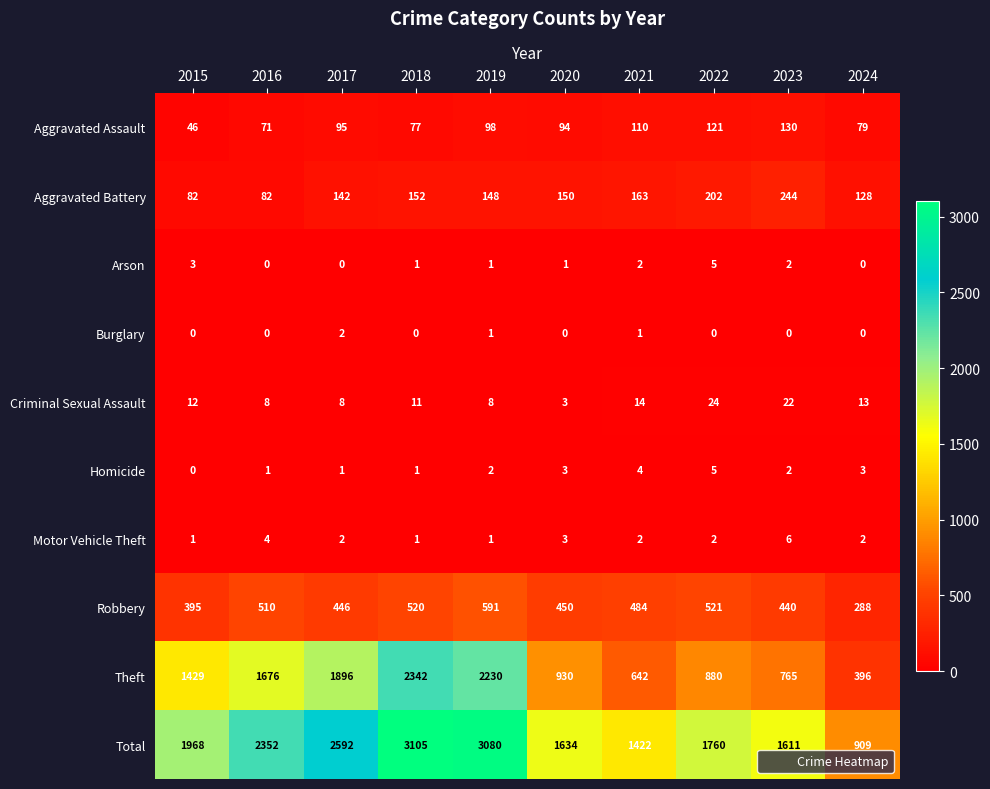

How many data points does each series have?

10